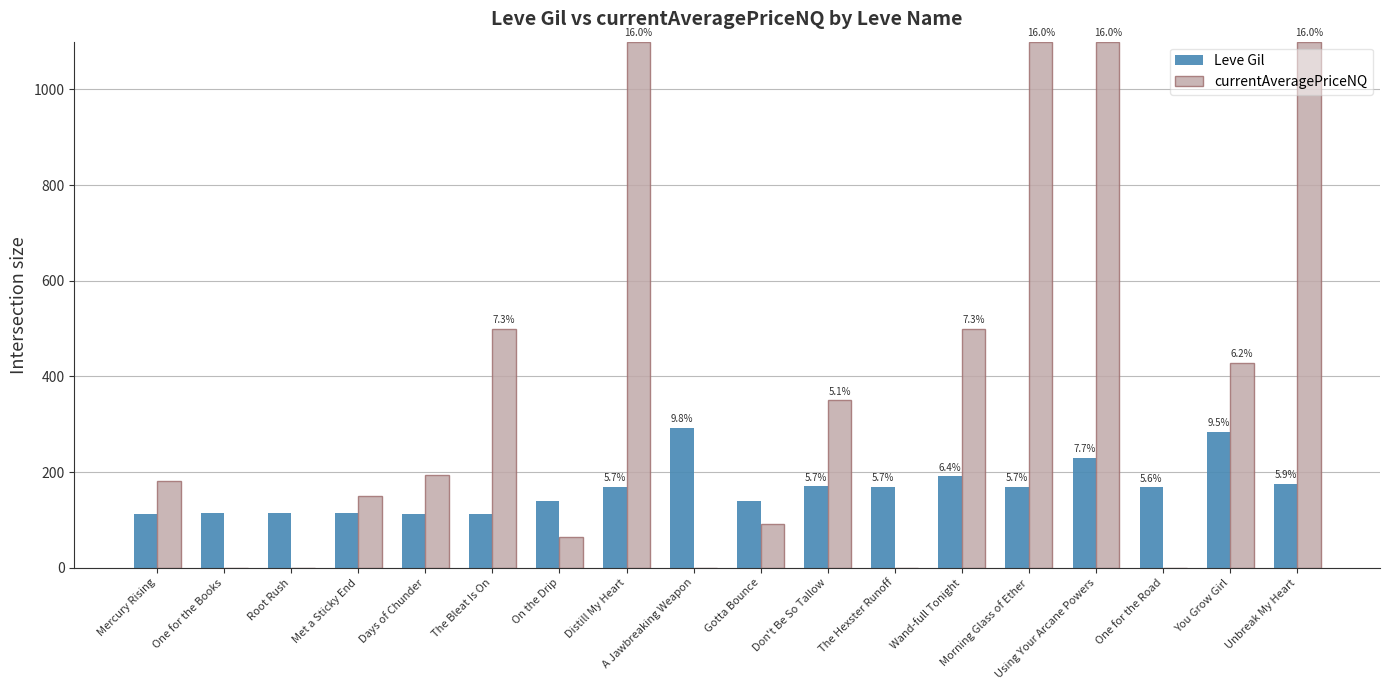

What are all the series names shown in the legend?

Leve Gil, currentAveragePriceNQ